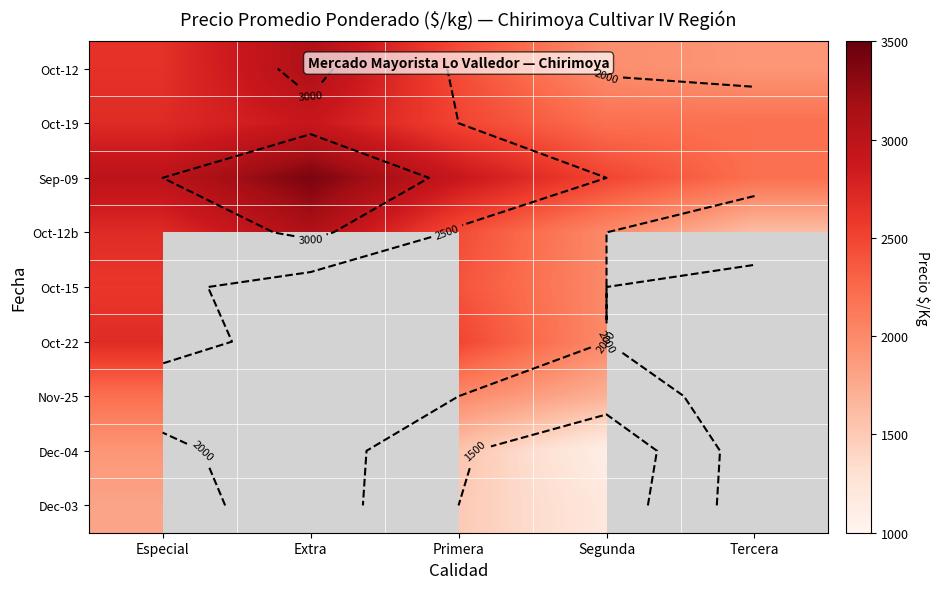

Is it true that Oct-15 equals 1145.9 at Segunda?

False